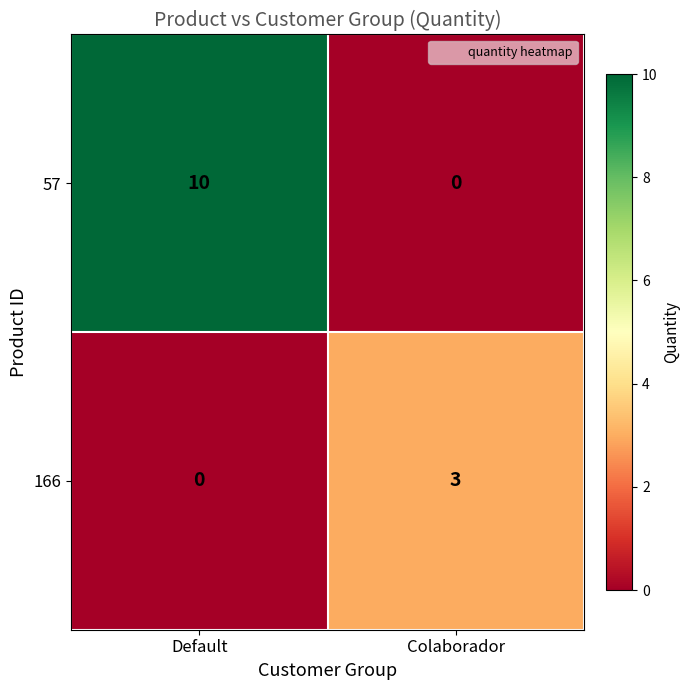

Reading left to right, transcribe all the data shown in this chart.

57: 10	0
166: 0	3